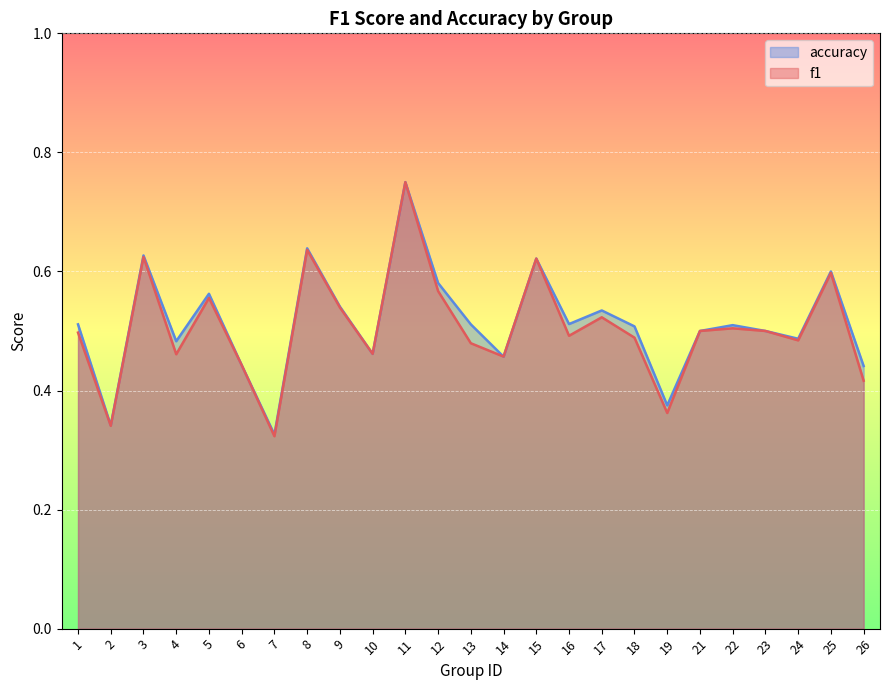

Read the accuracy value at 13.

0.5